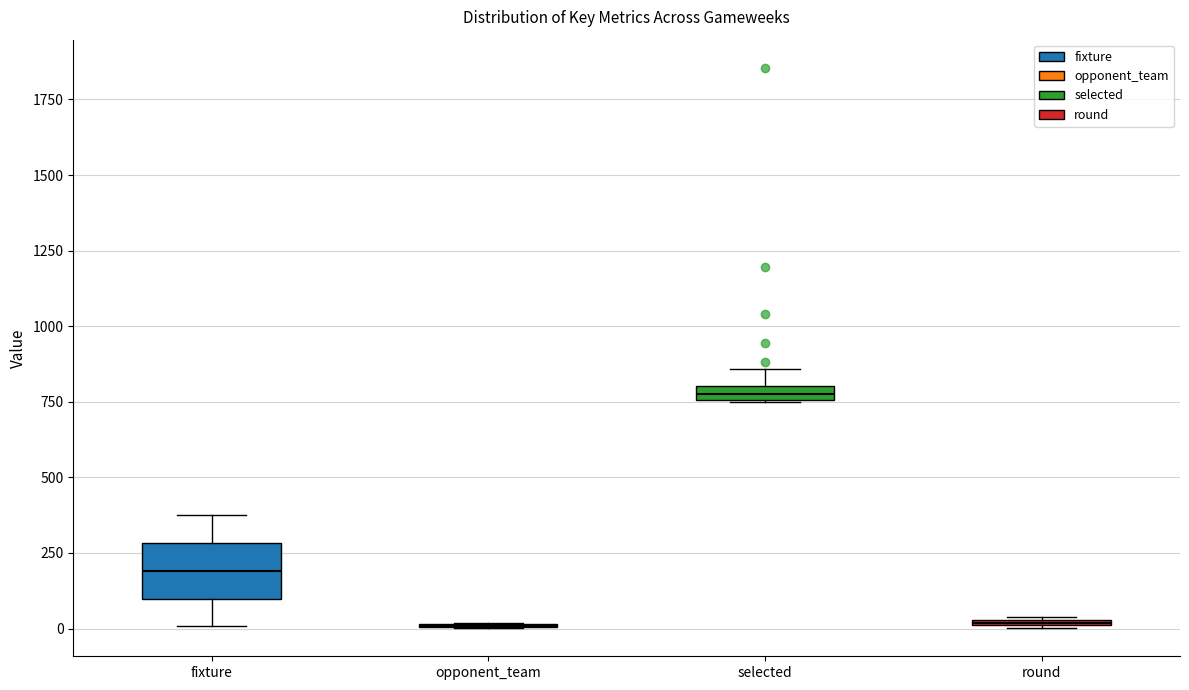

Where does the lower whisker of the box for fixture end on the y-axis? The values are not printed on the chart, so give them approximately, as read against the axis.

0